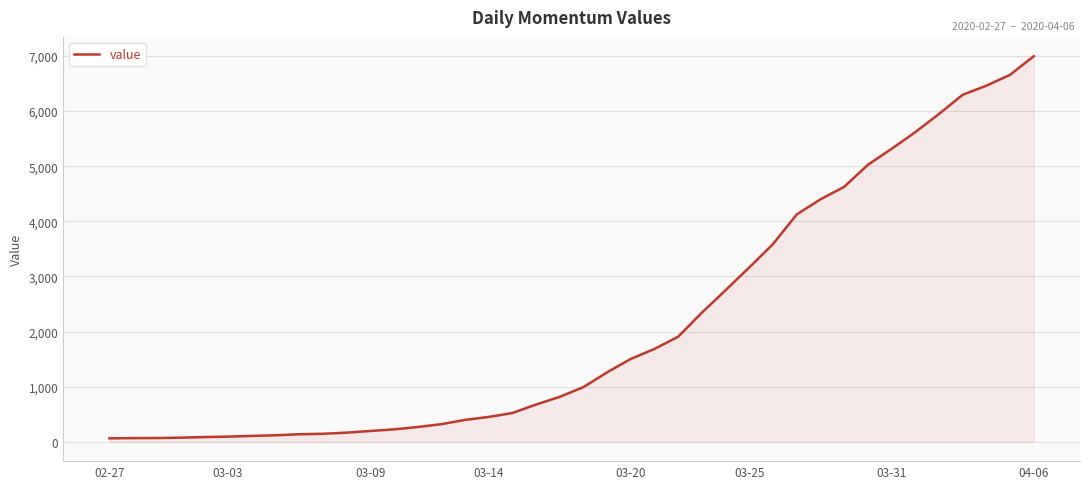

What is the maximum value shown in the chart?

6995